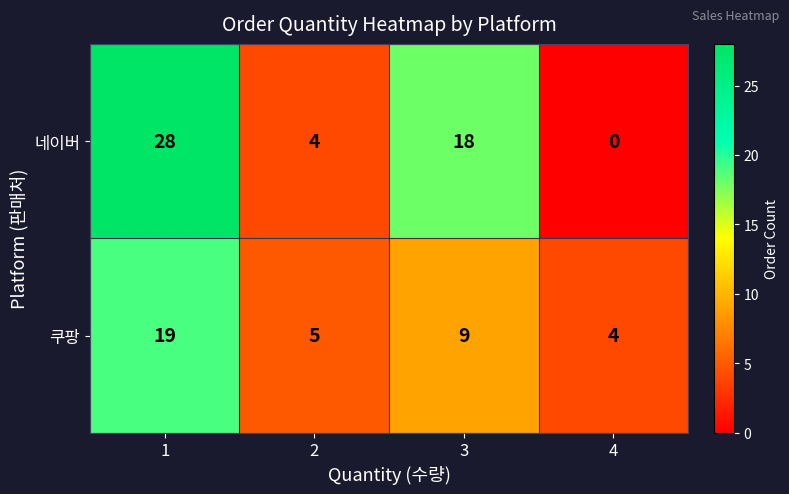

At which label is 쿠팡 closest to 11?

3